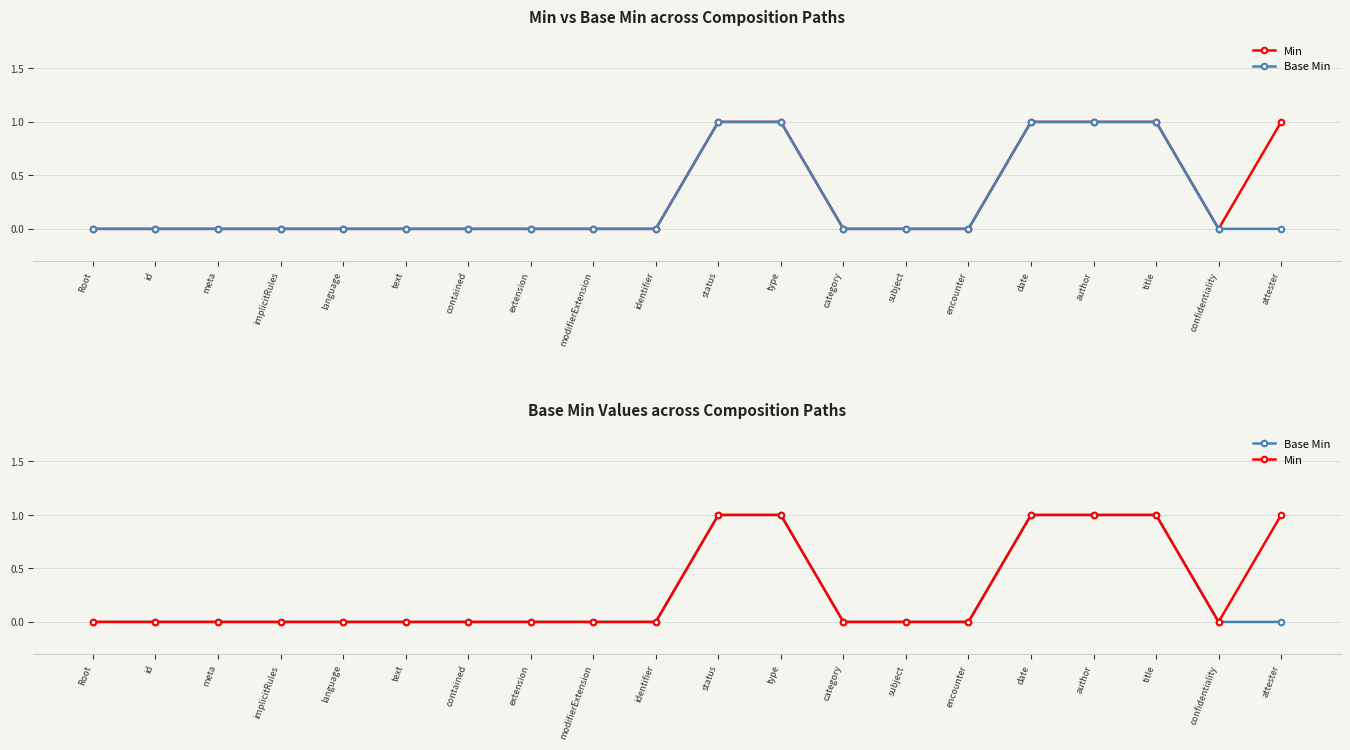

What is the label of the 20th point from the left?

attester